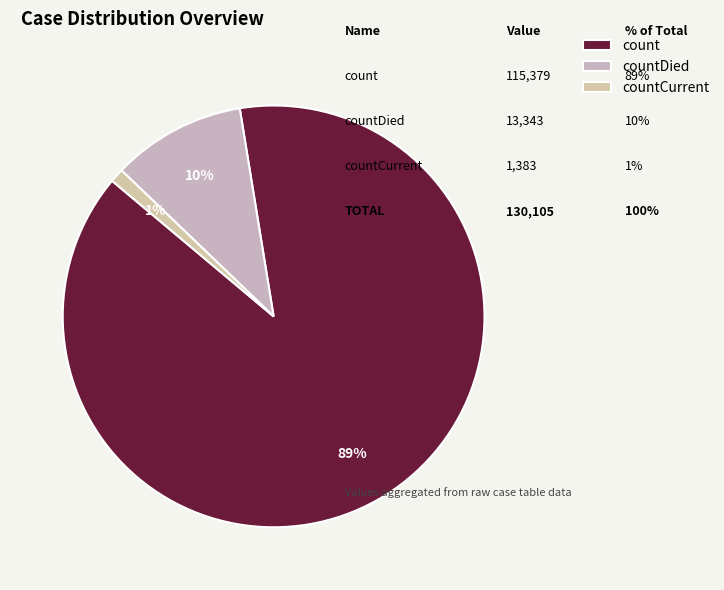

How many slices are in this pie chart?

3